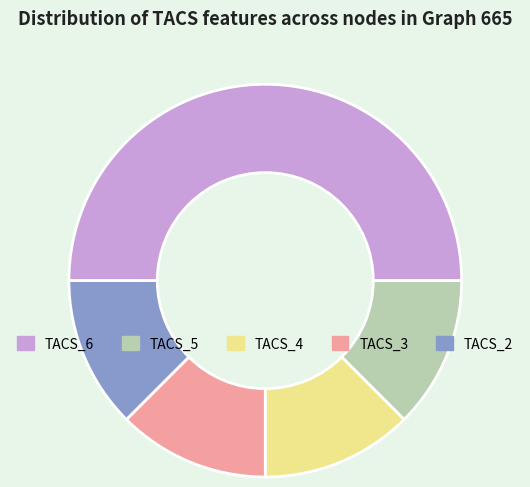

How many slices are in this pie chart?

5